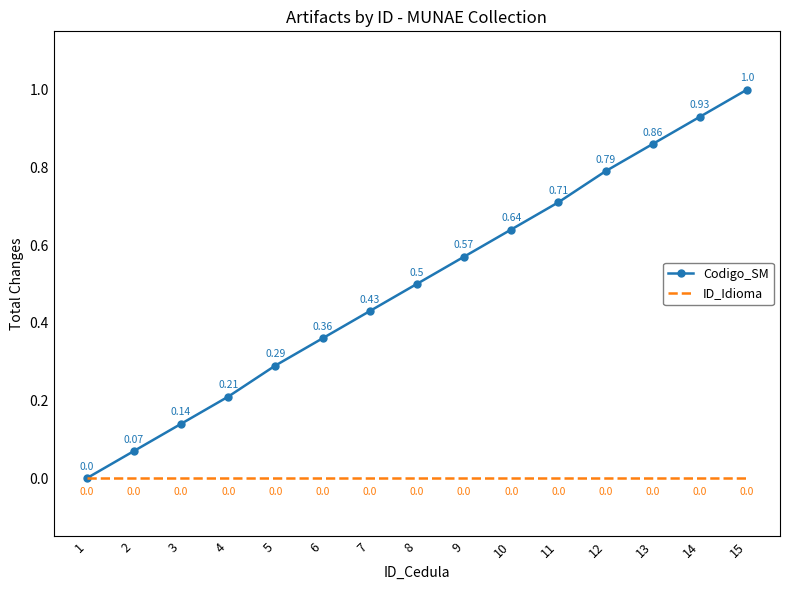

At which category is the sum across all series the highest?

15